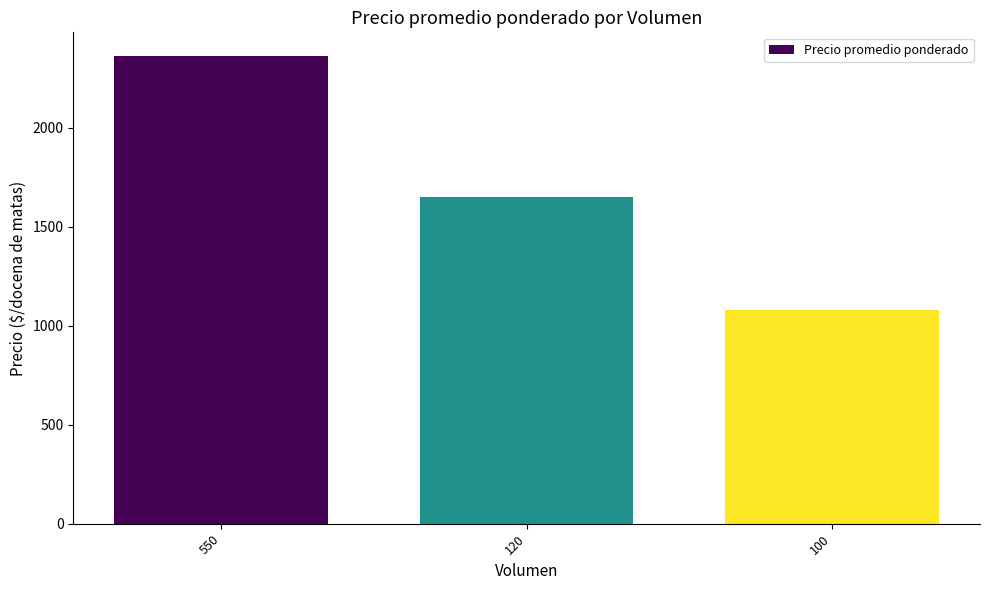

Reading left to right, extract all data points from this chart.

550=2364	120=1650	100=1080